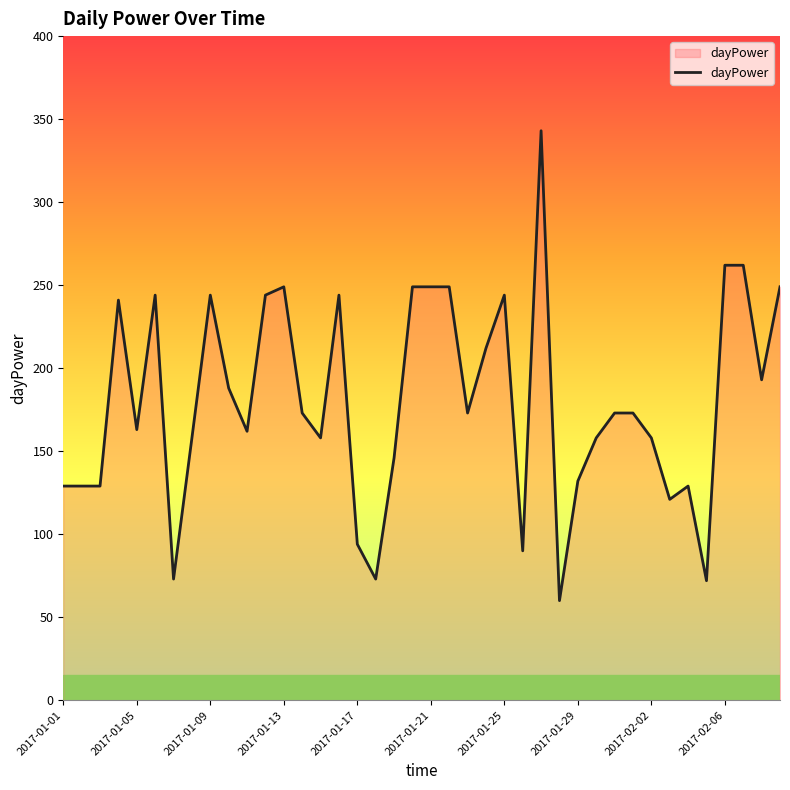

What is the greatest value displayed?

343